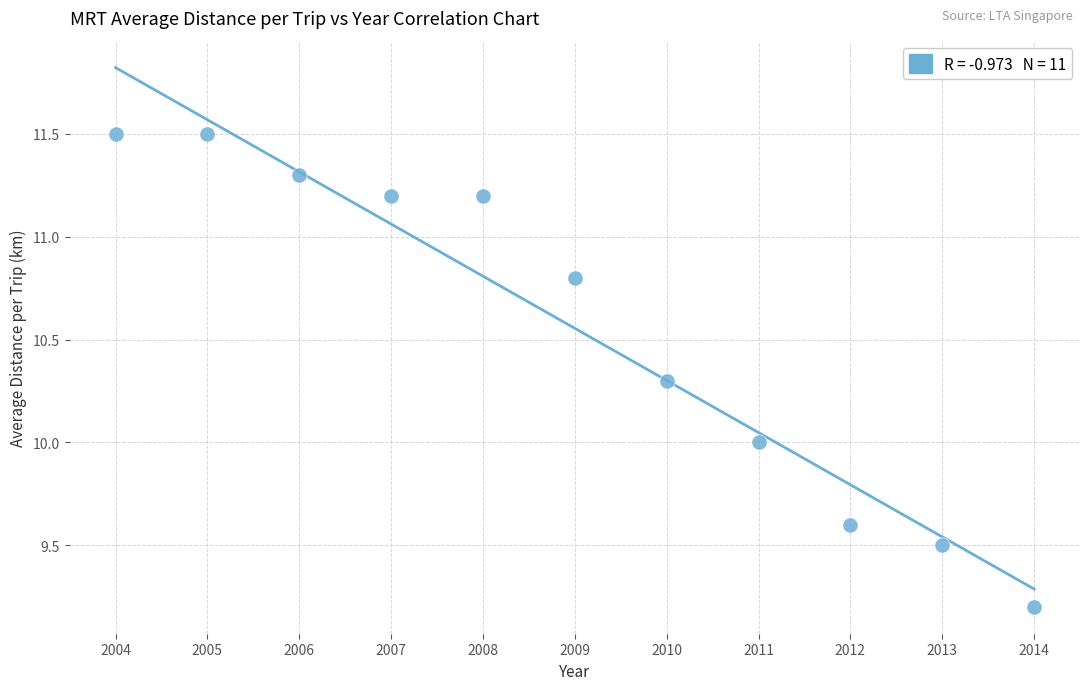

What is the average Y value?

10.6